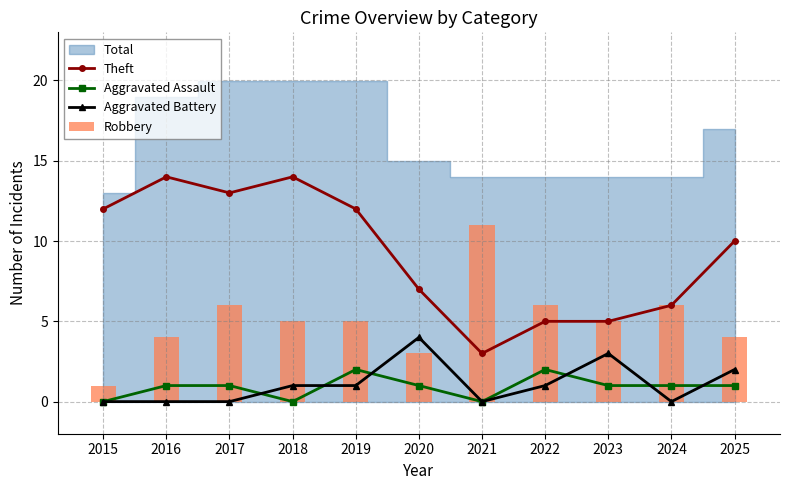

Reading right to left, extract all data points from this chart.

Theft: 2025=10	2024=6	2023=5	2022=5	2021=3	2020=7	2019=12	2018=14	2017=13	2016=14	2015=12
Aggravated Assault: 2025=1	2024=1	2023=1	2022=2	2021=0	2020=1	2019=2	2018=0	2017=1	2016=1	2015=0
Aggravated Battery: 2025=2	2024=0	2023=3	2022=1	2021=0	2020=4	2019=1	2018=1	2017=0	2016=0	2015=0
Robbery: 2025=4	2024=6	2023=5	2022=6	2021=11	2020=3	2019=5	2018=5	2017=6	2016=4	2015=1